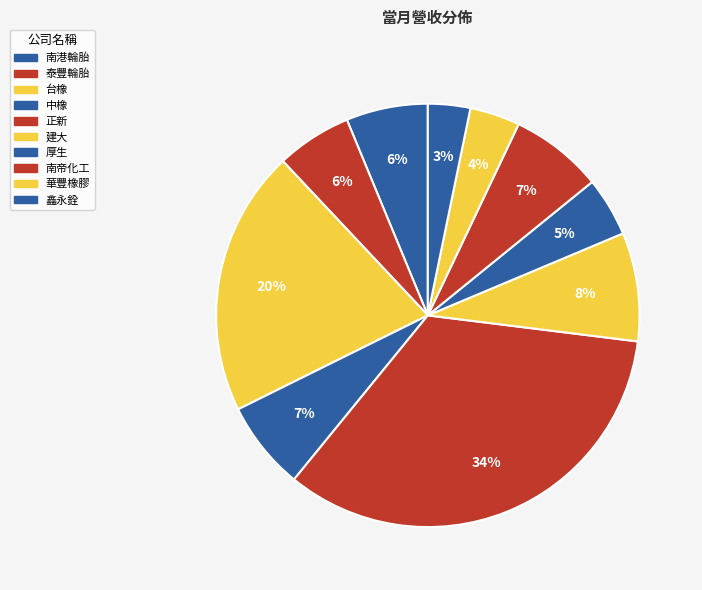

Is 台橡 the majority of the pie?

No